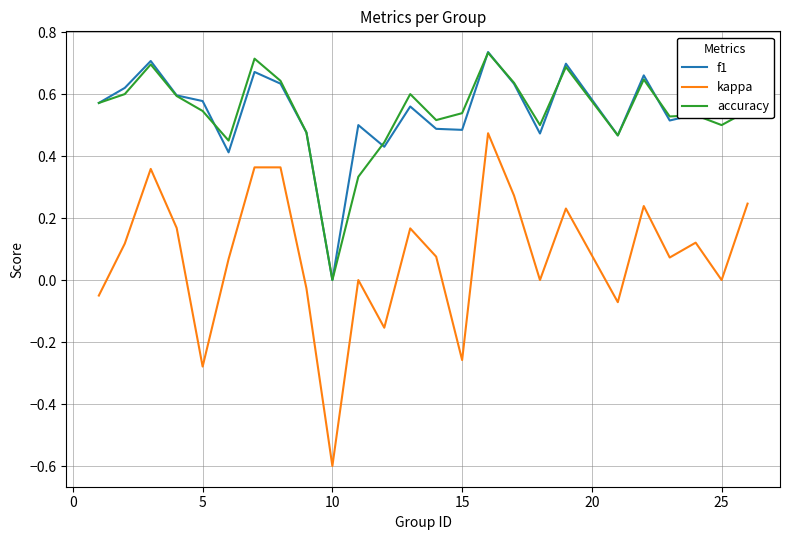

What is the minimum value shown in the chart?

-0.6